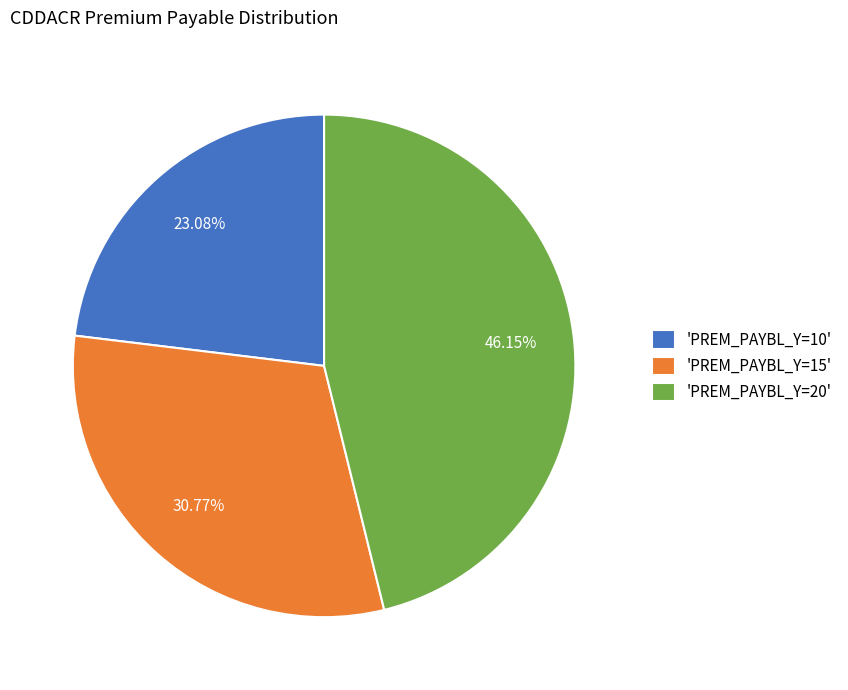

Combined, do 'PREM_PAYBL_Y=10' and 'PREM_PAYBL_Y=15' account for over 50%?

Yes